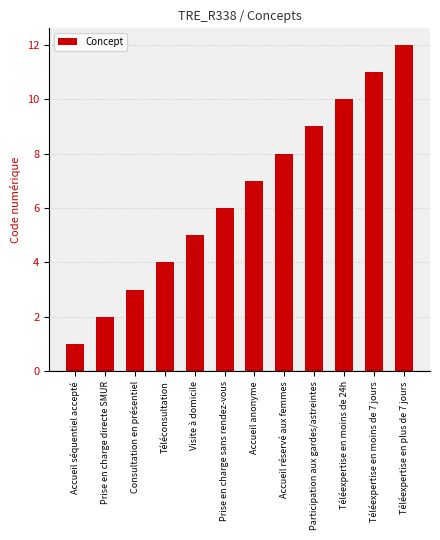

The value at Visite à domicile is 5. True or false?

True